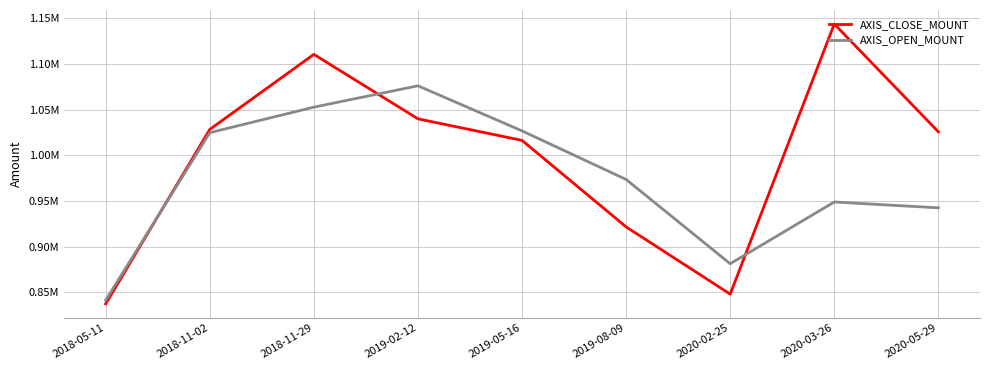

True or false: AXIS_CLOSE_MOUNT has a value of 340076 at 2020-02-25.

False